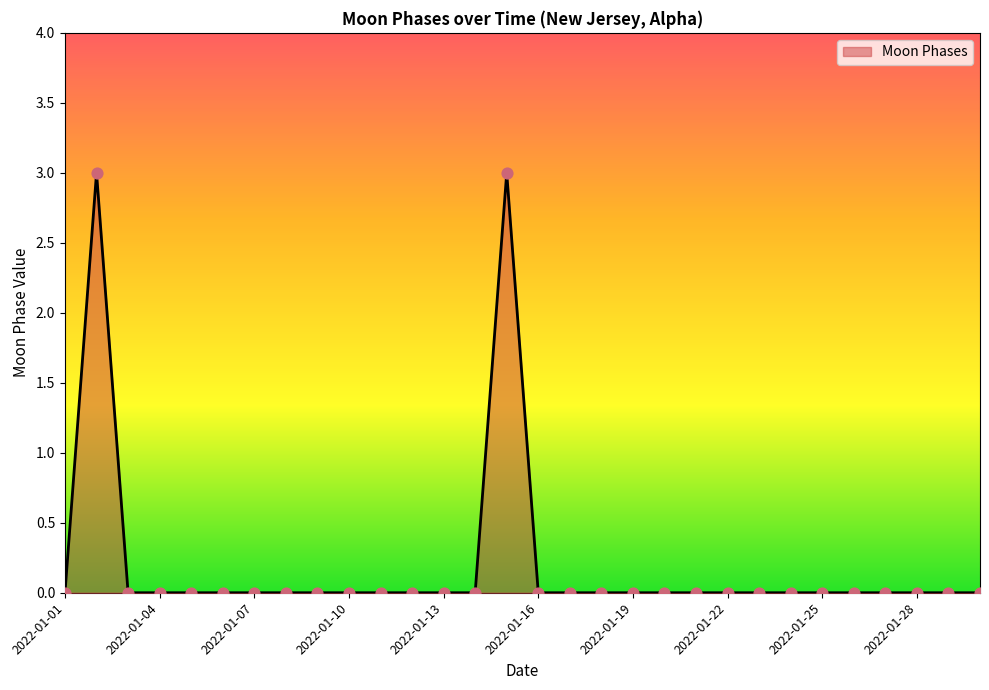

What is the maximum value shown in the chart?

3